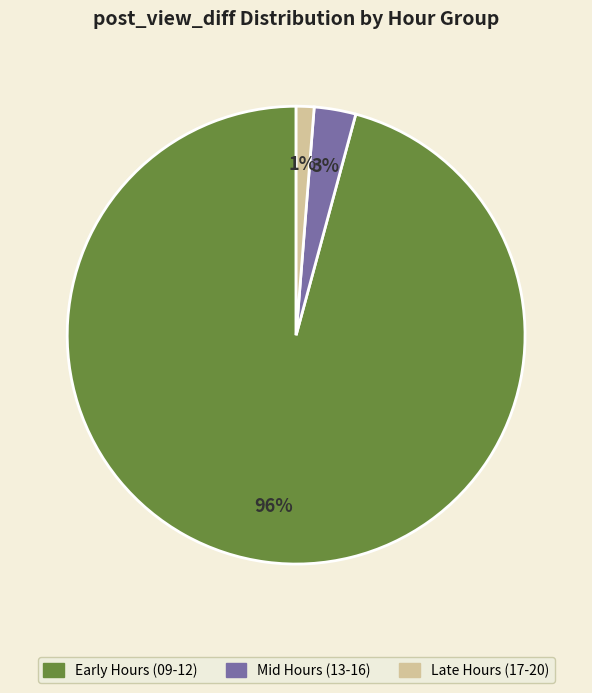

Count the number of slices in the pie.

3